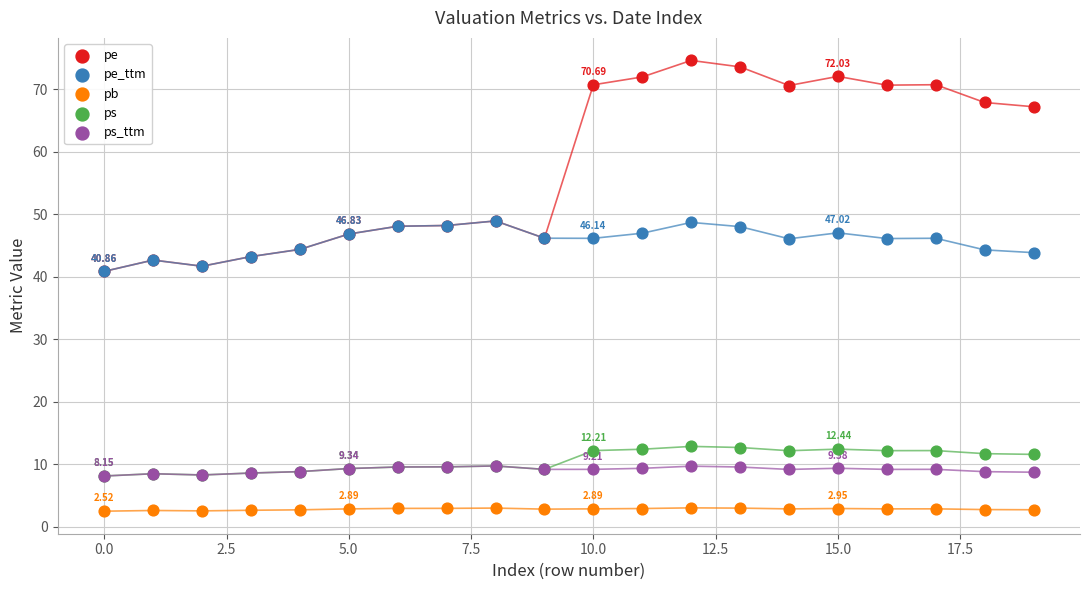

What are all the series names shown in the legend?

pe, pe_ttm, pb, ps, ps_ttm